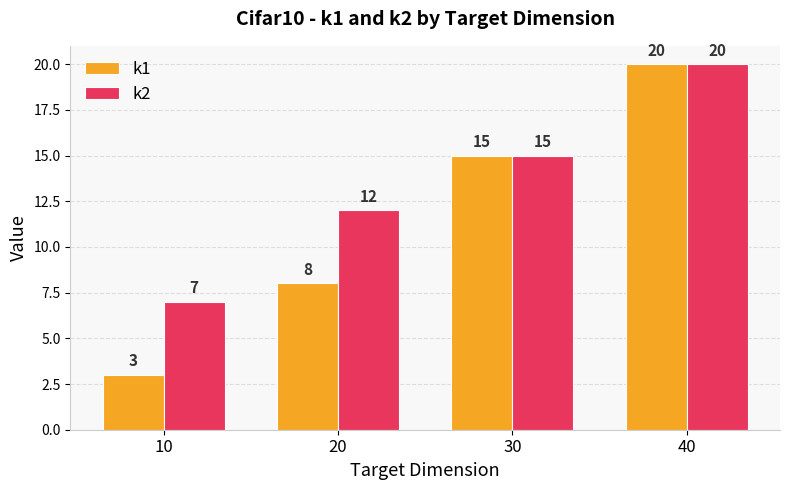

Reading right to left, extract all data points from this chart.

k1: 20	15	8	3
k2: 20	15	12	7